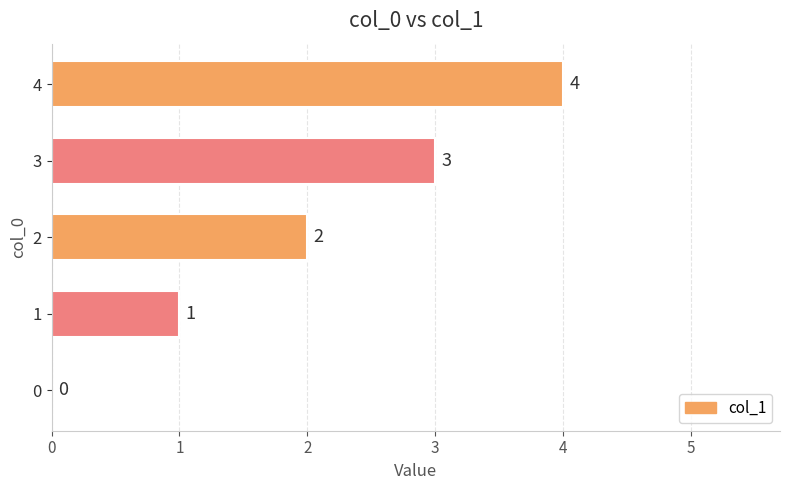

Is it true that the value at 0 is 0?

True